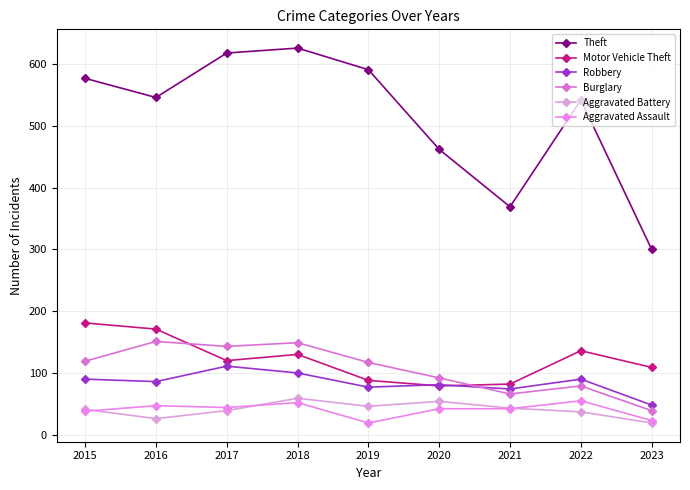

Is the value of Burglary at 2016 greater than the value of Robbery at 2021?

Yes